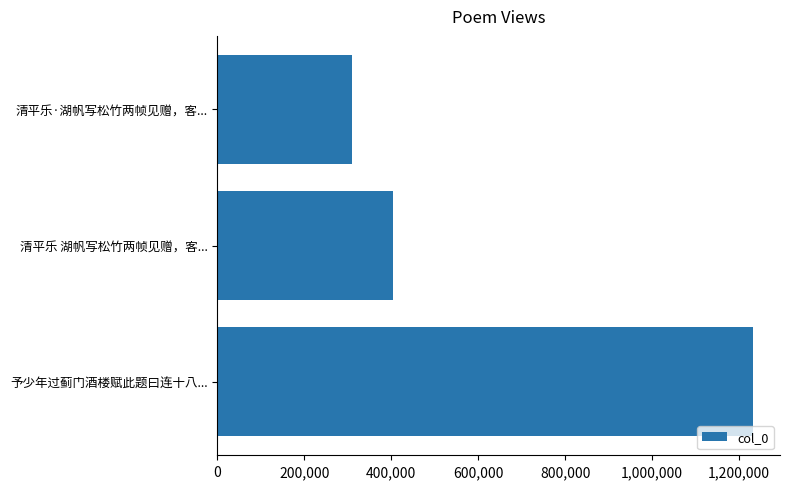

Reading top to bottom, what are all the values shown in this chart?

清平乐·湖帆写松竹两帧见赠，客...=309496	清平乐 湖帆写松竹两帧见赠，客...=402985	予少年过蓟门酒楼赋此题曰连十八...=1232166